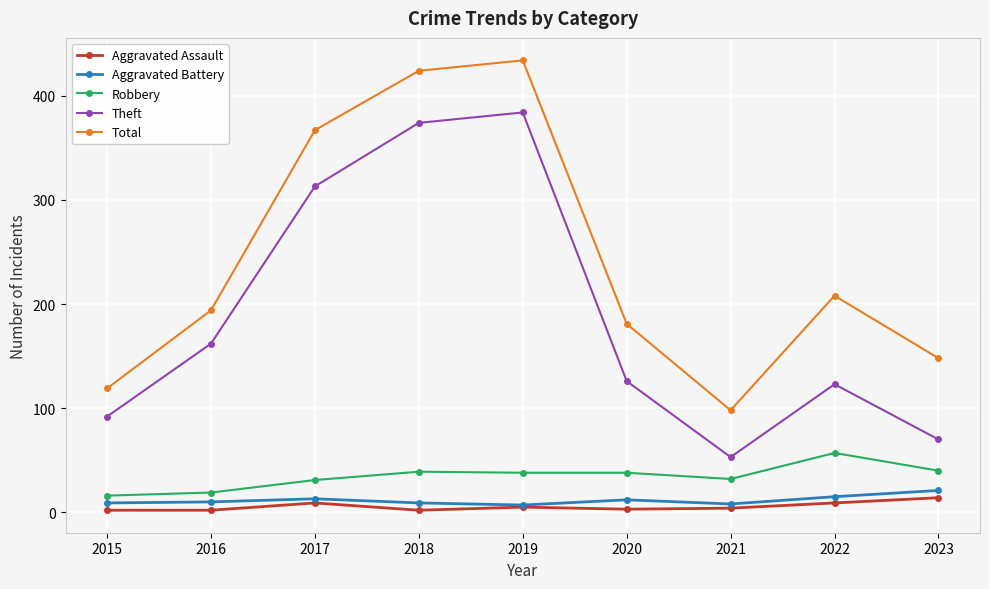

Count the number of data series in this chart.

5